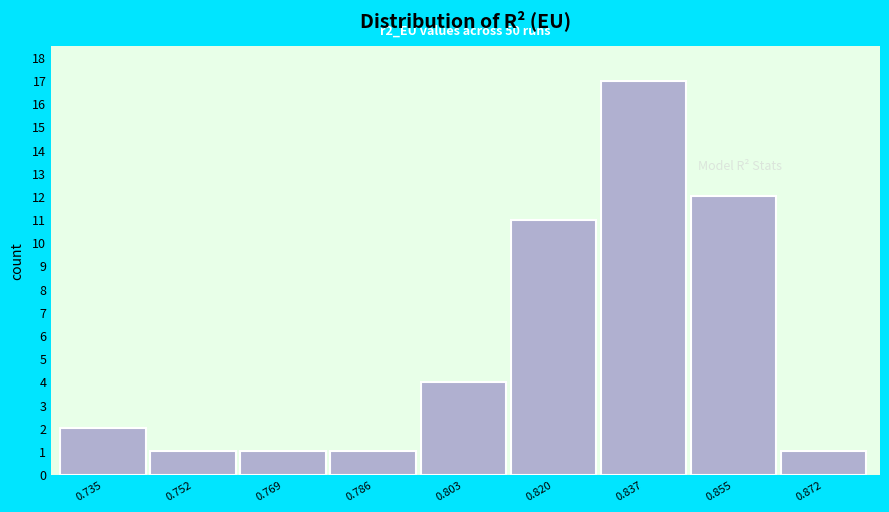

Reading left to right, list all the values displayed in this chart.

2	1	1	1	4	11	17	12	1